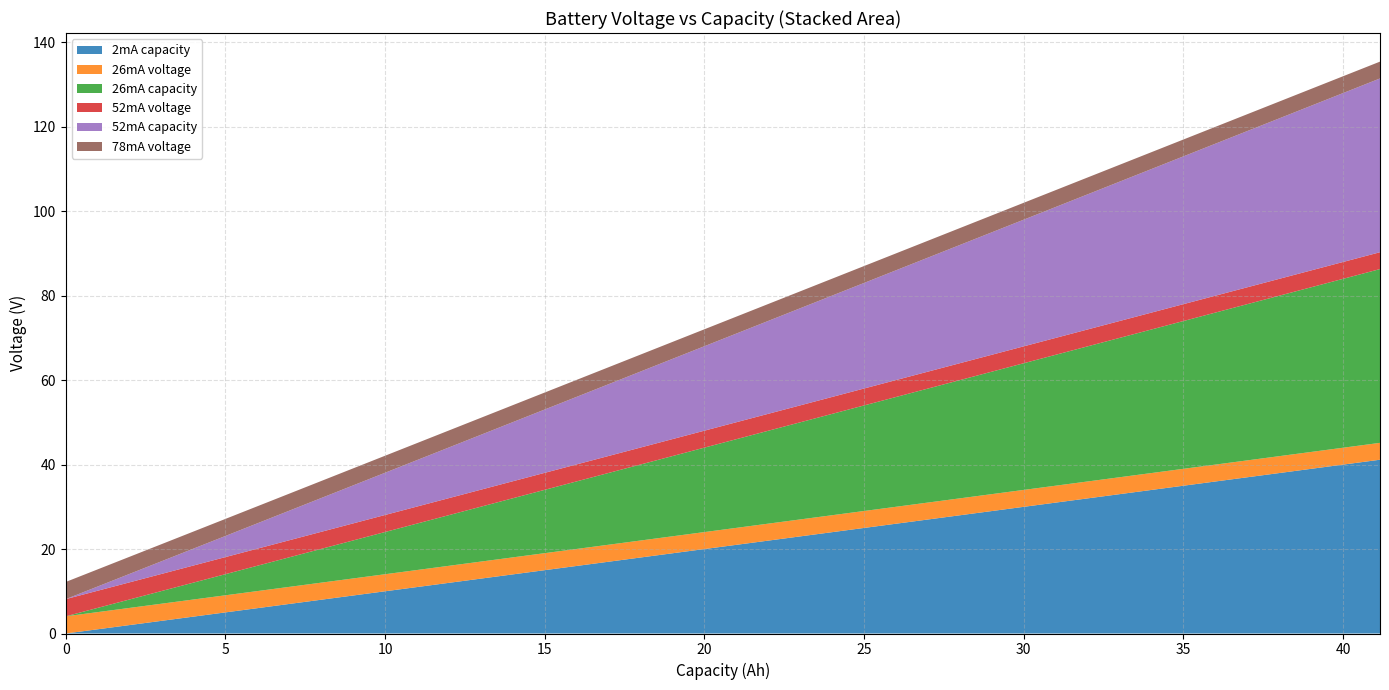

Reading left to right, transcribe all the data shown in this chart.

2mA capacity: 0=0.0	2.16595833333333=2.2	4.33198611111111=4.3	6.49804722222222=6.5	8.66413333333333=8.7	10.8302138888889=10.8	12.9962666666667=13.0	15.1623277777778=15.2	17.3284=17.3	19.4944361111111=19.5	21.6604416666667=21.7	23.8265305555556=23.8	25.9925444444444=26.0	28.1585361111111=28.2	30.3245694444444=30.3	32.4905833333333=32.5	34.6566555555556=34.7	36.8228222222222=36.8	38.9888888888889=39.0	41.1549666666667=41.2
26mA voltage: 0=4.1	2.16595833333333=4.1	4.33198611111111=4.1	6.49804722222222=4.0	8.66413333333333=4.0	10.8302138888889=4.0	12.9962666666667=4.0	15.1623277777778=4.0	17.3284=4.0	19.4944361111111=4.0	21.6604416666667=4.0	23.8265305555556=4.0	25.9925444444444=4.0	28.1585361111111=4.0	30.3245694444444=4.0	32.4905833333333=4.0	34.6566555555556=4.0	36.8228222222222=4.0	38.9888888888889=4.0	41.1549666666667=4.0
26mA capacity: 0=0.0	2.16595833333333=2.2	4.33198611111111=4.3	6.49804722222222=6.5	8.66413333333333=8.7	10.8302138888889=10.8	12.9962666666667=13.0	15.1623277777778=15.2	17.3284=17.3	19.4944361111111=19.5	21.6604416666667=21.7	23.8265305555556=23.8	25.9925444444444=26.0	28.1585361111111=28.2	30.3245694444444=30.3	32.4905833333333=32.5	34.6566555555556=34.7	36.8228222222222=36.8	38.9888888888889=39.0	41.1549666666667=41.2
52mA voltage: 0=4.1	2.16595833333333=4.1	4.33198611111111=4.0	6.49804722222222=4.0	8.66413333333333=4.0	10.8302138888889=4.0	12.9962666666667=4.0	15.1623277777778=4.0	17.3284=4.0	19.4944361111111=4.0	21.6604416666667=4.0	23.8265305555556=4.0	25.9925444444444=4.0	28.1585361111111=4.0	30.3245694444444=4.0	32.4905833333333=4.0	34.6566555555556=4.0	36.8228222222222=4.0	38.9888888888889=4.0	41.1549666666667=4.0
52mA capacity: 0=0.0	2.16595833333333=2.2	4.33198611111111=4.3	6.49804722222222=6.5	8.66413333333333=8.7	10.8302138888889=10.8	12.9962666666667=13.0	15.1623277777778=15.2	17.3284=17.3	19.4944361111111=19.5	21.6604416666667=21.7	23.8265305555556=23.8	25.9925444444444=26.0	28.1585361111111=28.2	30.3245694444444=30.3	32.4905833333333=32.5	34.6566555555556=34.7	36.8228222222222=36.8	38.9888888888889=39.0	41.1549666666667=41.2
78mA voltage: 0=4.1	2.16595833333333=4.1	4.33198611111111=4.0	6.49804722222222=4.0	8.66413333333333=4.0	10.8302138888889=4.0	12.9962666666667=4.0	15.1623277777778=4.0	17.3284=4.0	19.4944361111111=4.0	21.6604416666667=4.0	23.8265305555556=4.0	25.9925444444444=4.0	28.1585361111111=4.0	30.3245694444444=4.0	32.4905833333333=4.0	34.6566555555556=4.0	36.8228222222222=4.0	38.9888888888889=4.0	41.1549666666667=4.0